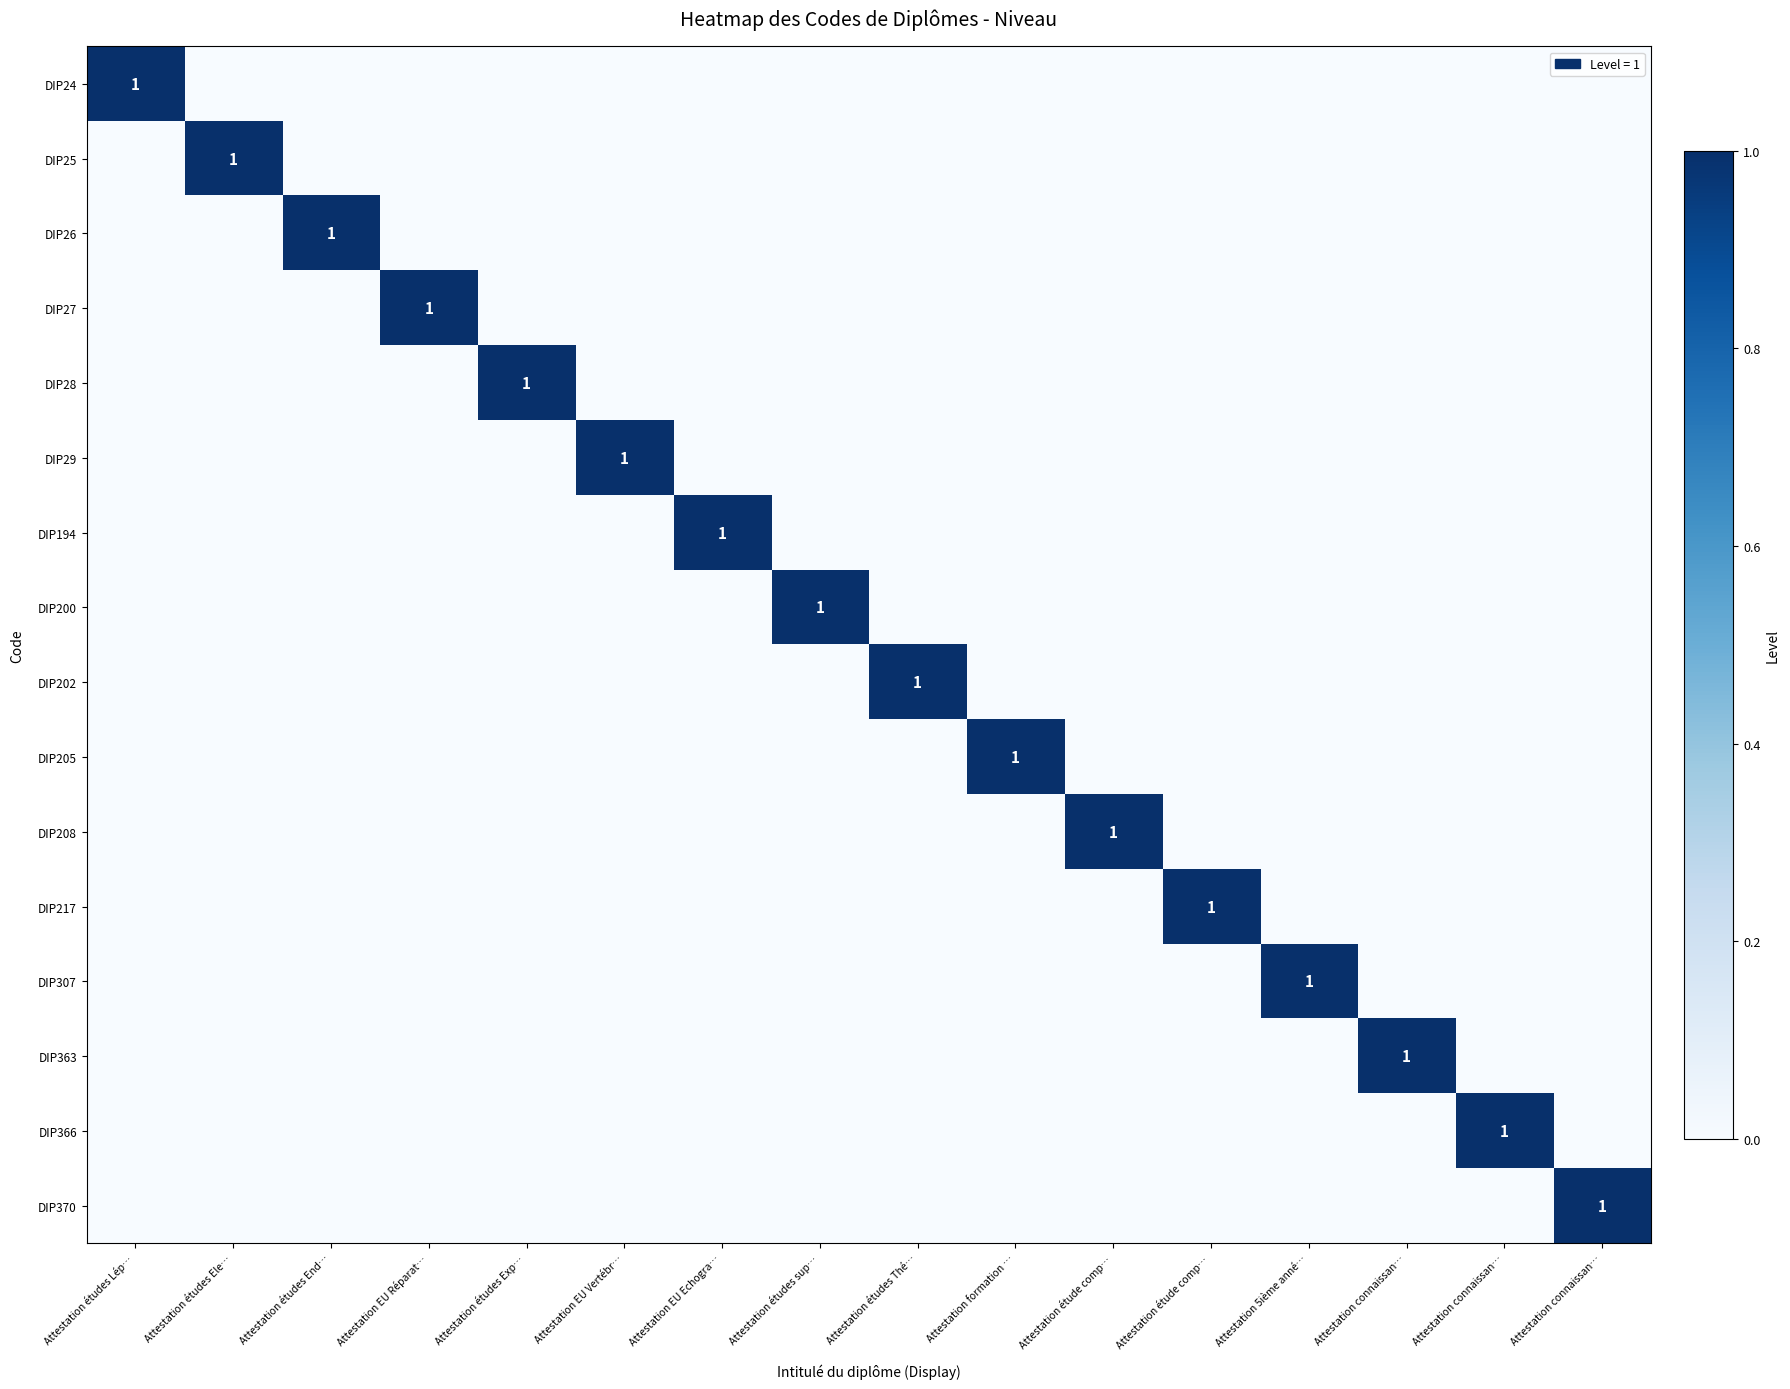

Count the number of categories in the chart.

16